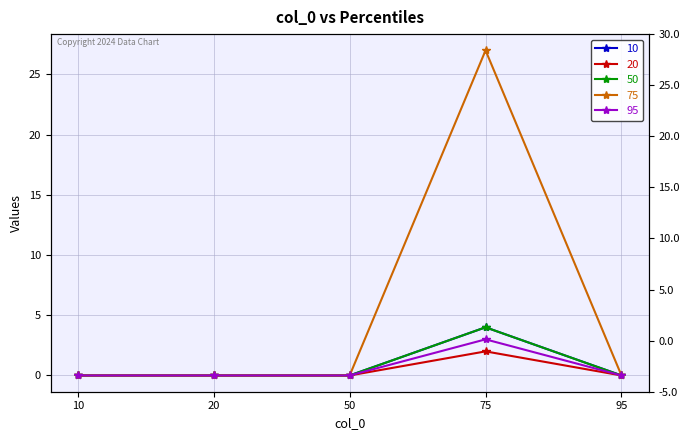

True or false: 50 has more than 0 interior local peaks.

True